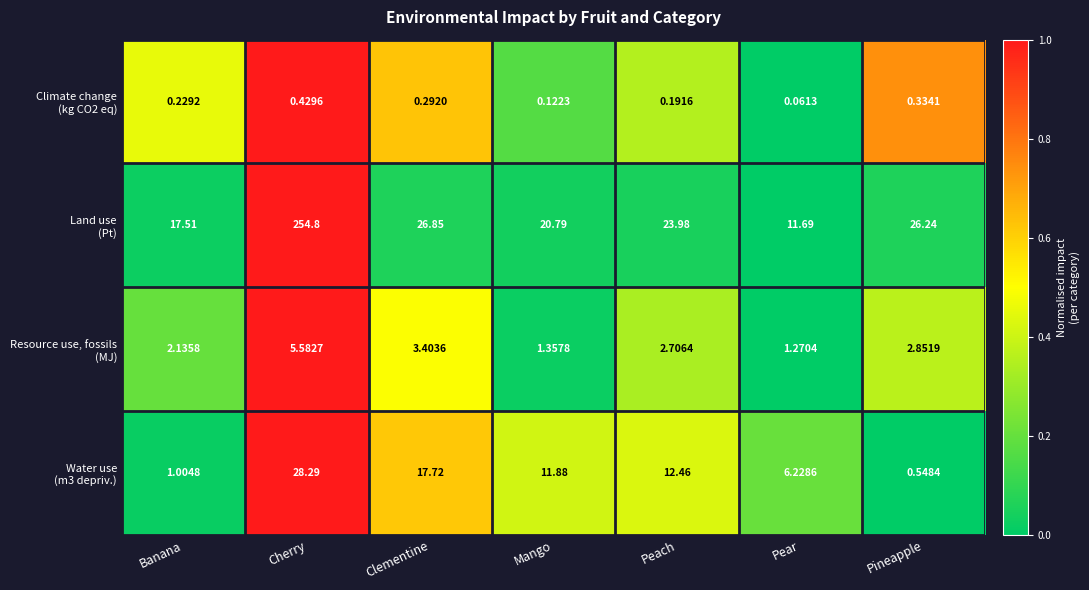

At which category is the sum across all series the highest?

Cherry